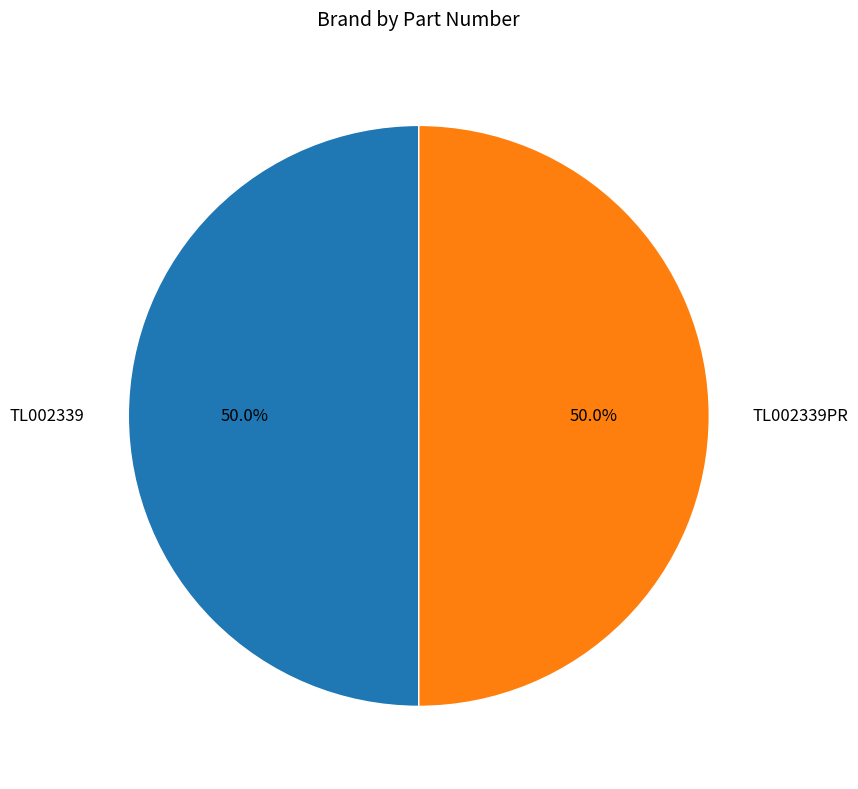

How many segments does this pie chart have?

2